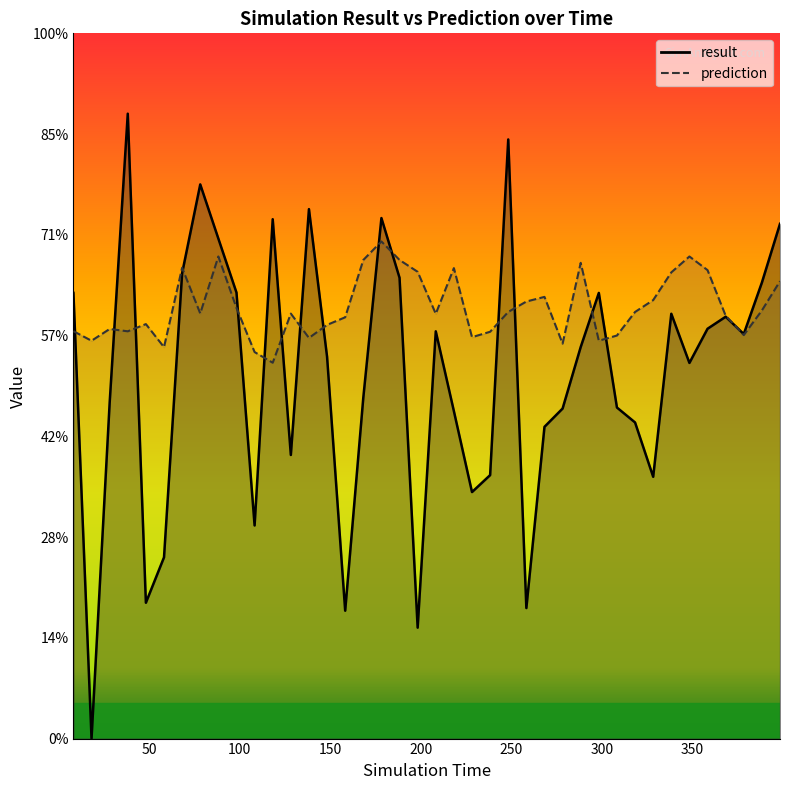

After their last crossing, which series has the higher values: prediction or result?

result